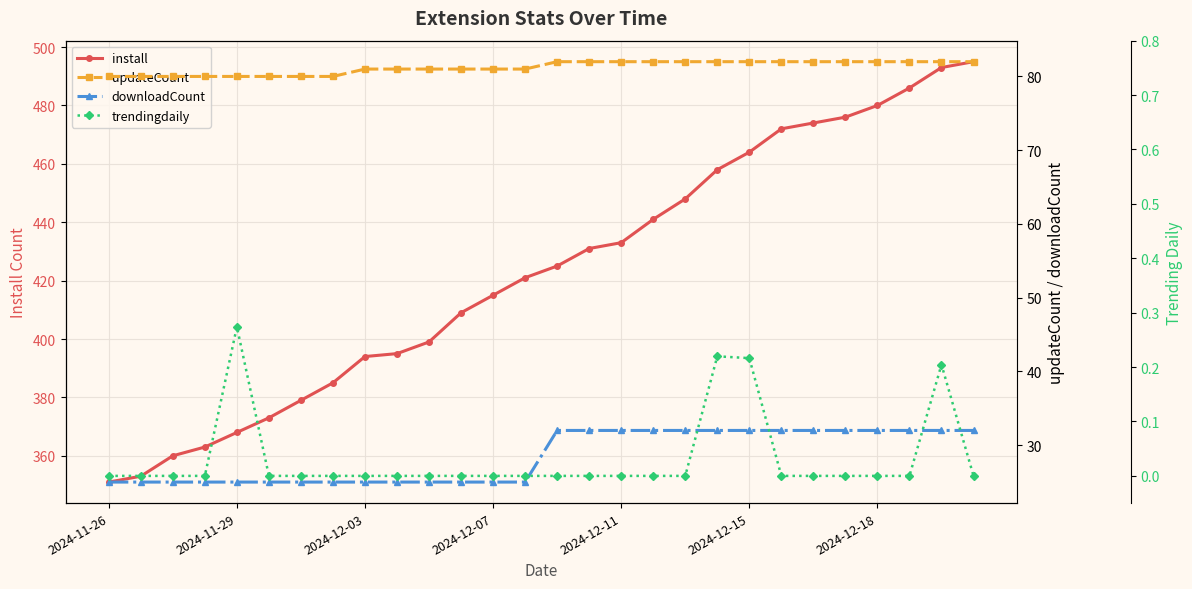

What are all the series names shown in the legend?

install, updateCount, downloadCount, trendingdaily